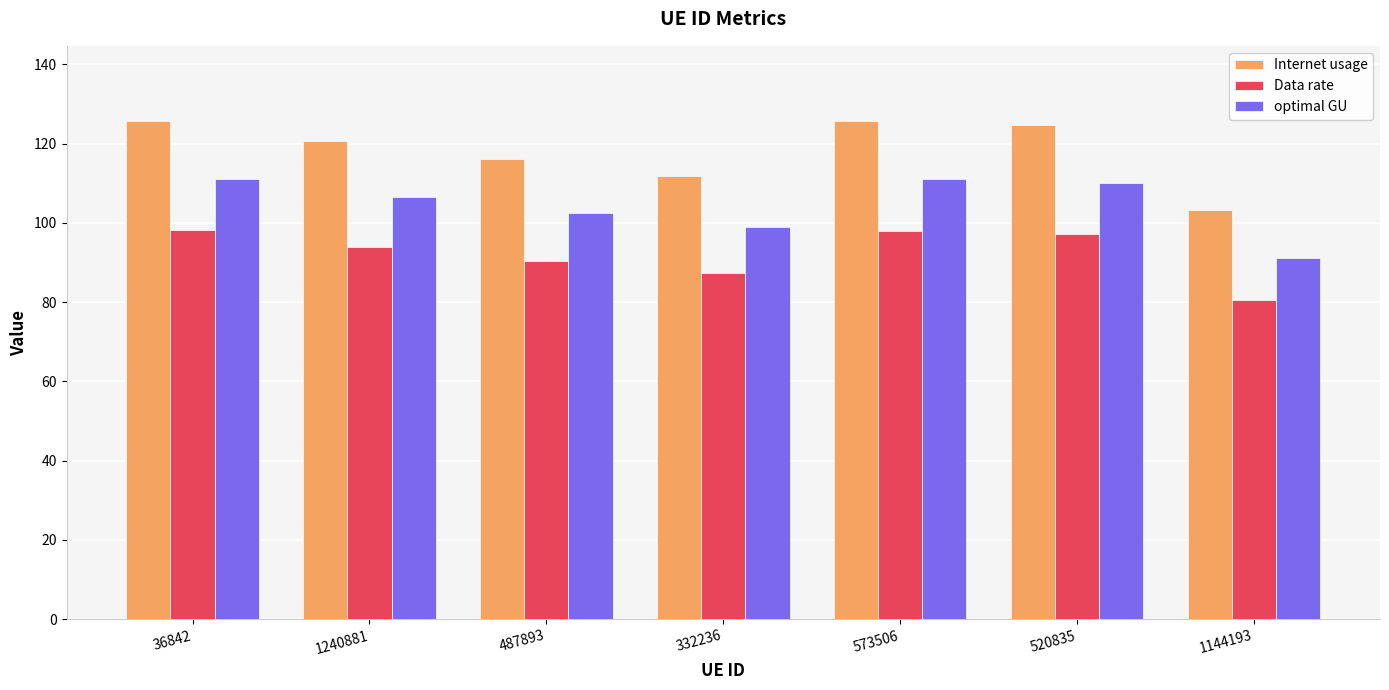

Is the value of Internet usage at 520835 greater than the value of Data rate at 332236?

Yes